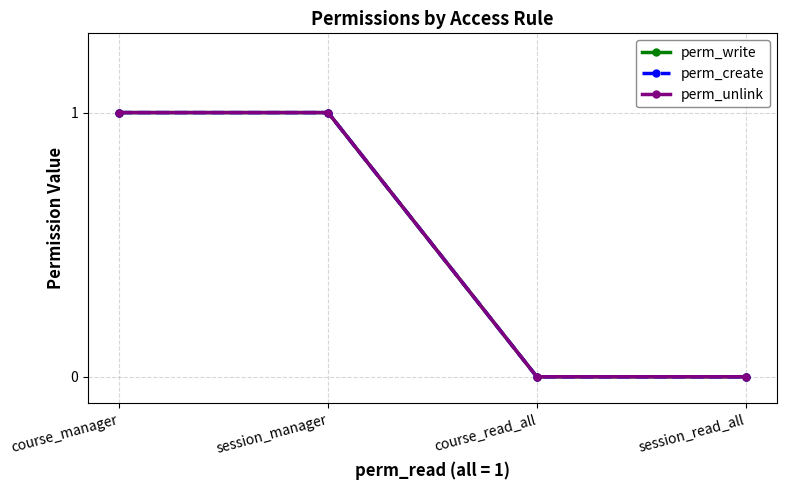

Which has a higher value, course_read_all or course_manager?

course_manager